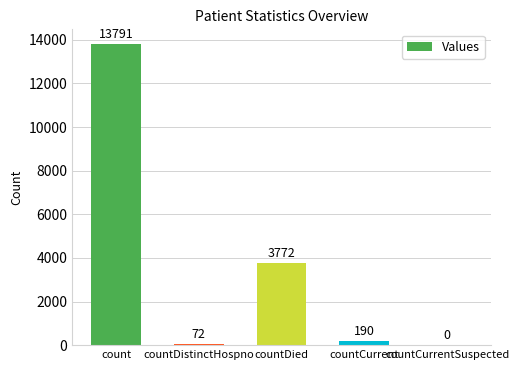

What is the sum of all values?

17825